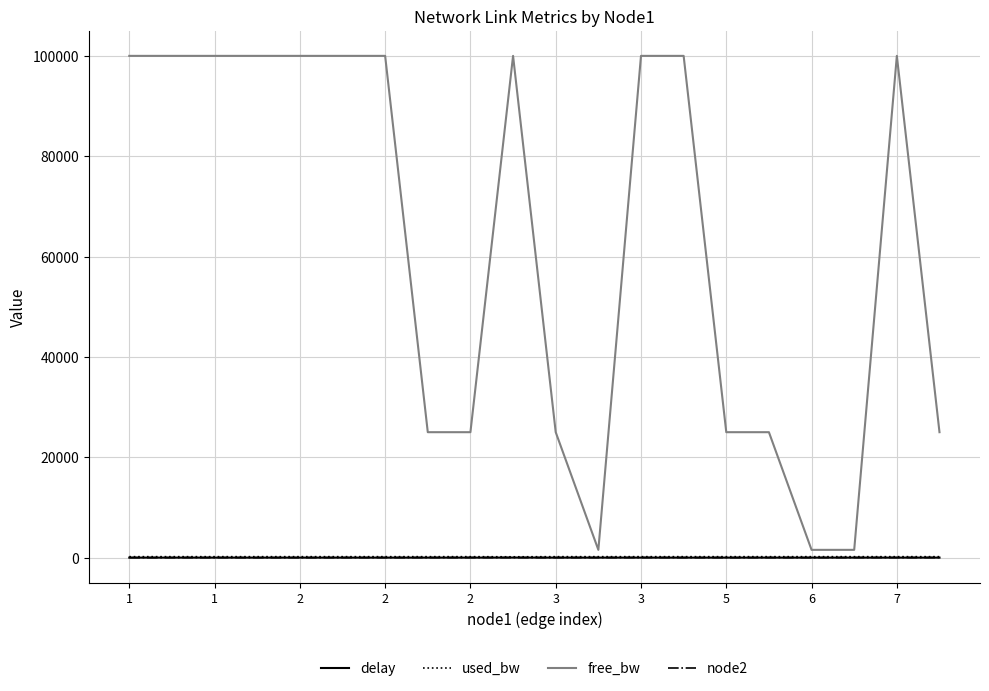

What are all the series names shown in the legend?

delay, used_bw, free_bw, node2